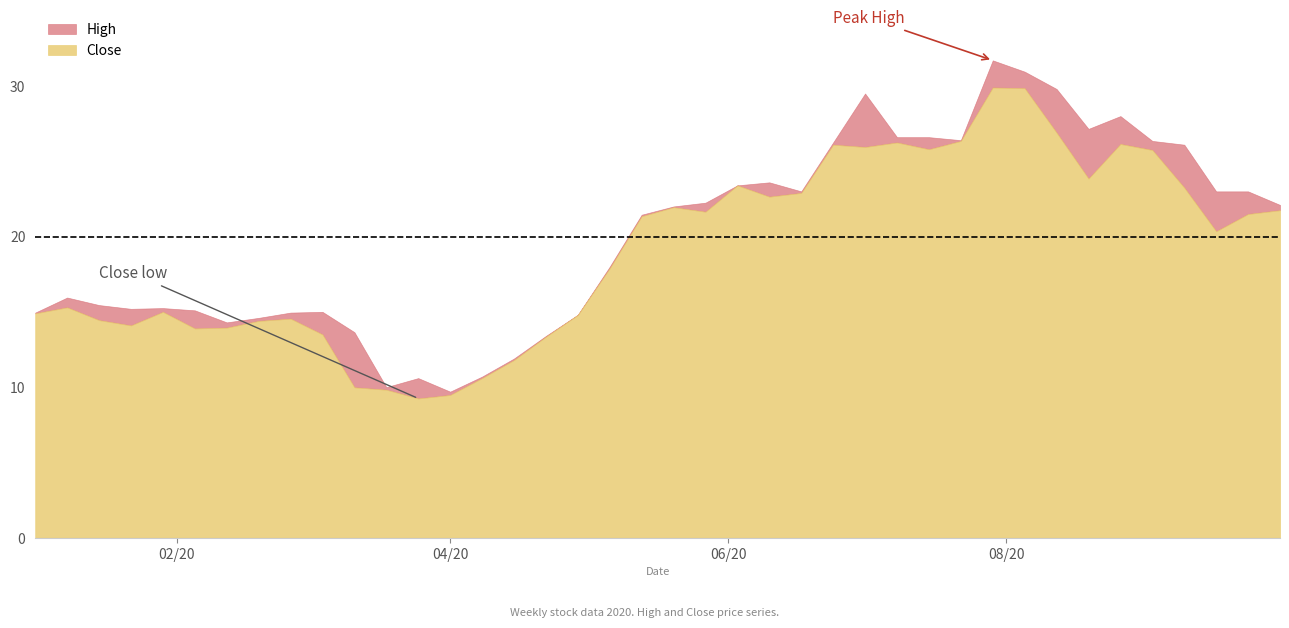

What is the difference between the maximum and minimum values in the Close series?

20.6